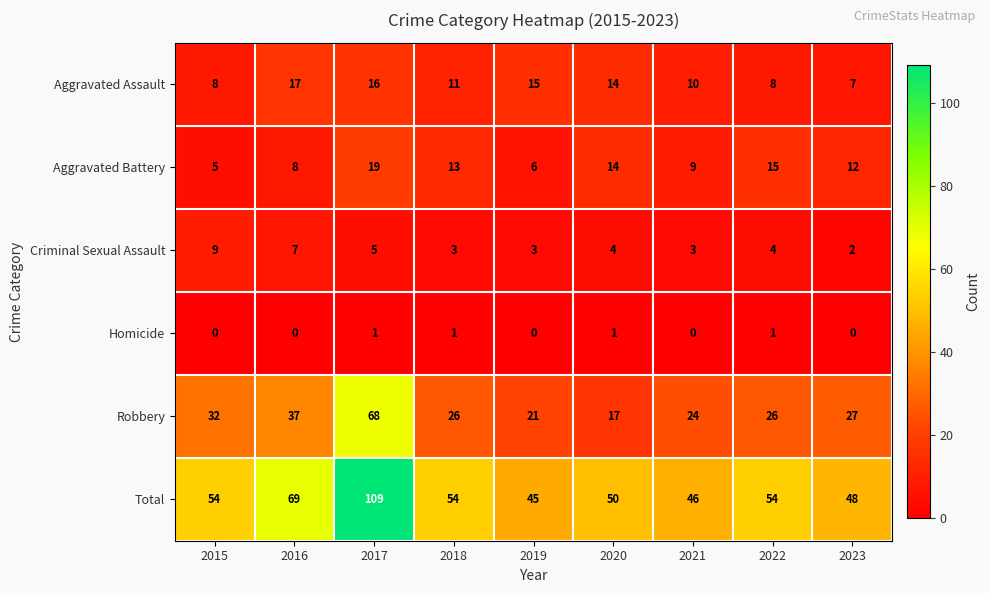

What is the highest value of the Aggravated Assault series?

17